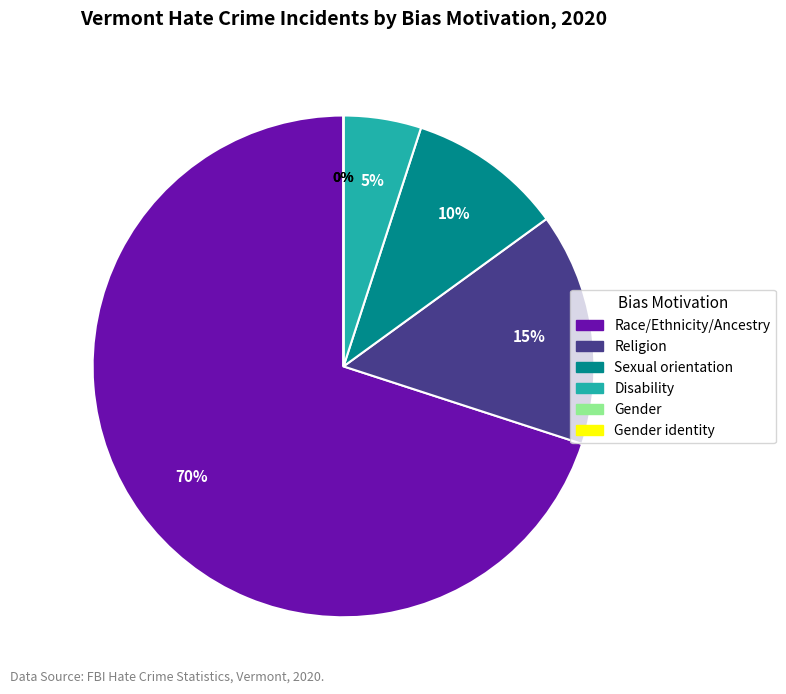

What is the ratio of the value at Disability to the value at Race/Ethnicity/Ancestry?

0.1